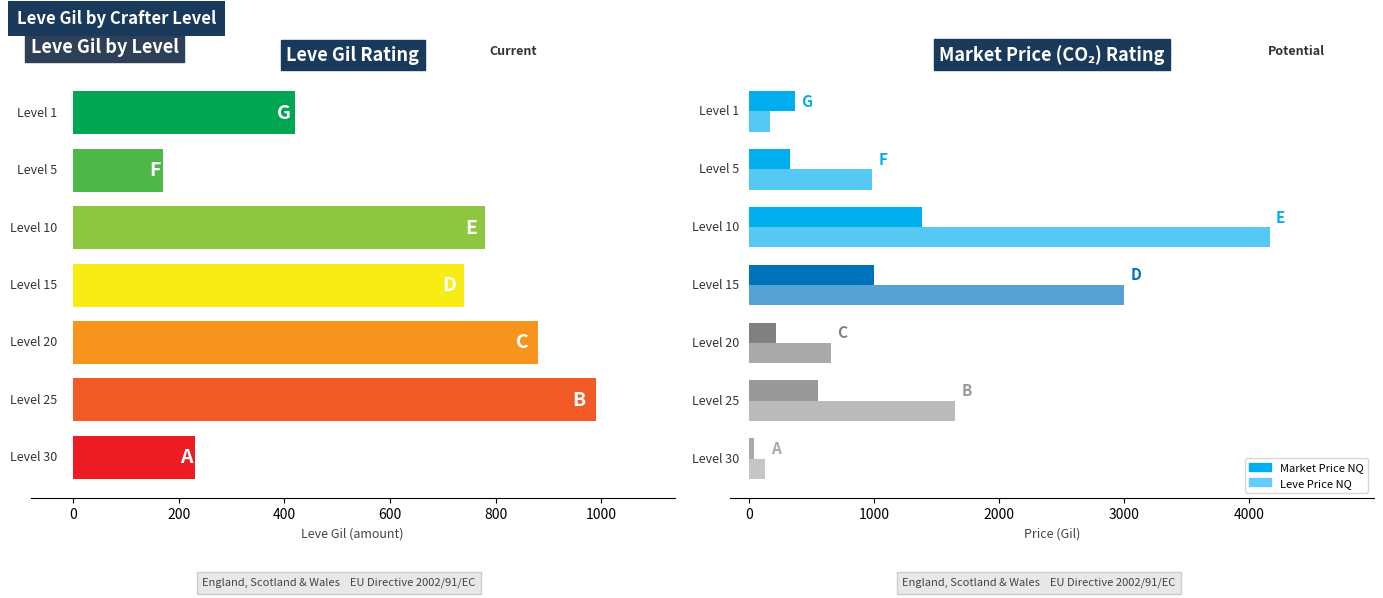

Reading right to left, transcribe all the data shown in this chart.

Market Price NQ: 1000=43.0	800=550.0	600=217.8	400=1000.0	200=1387.8	0=329.3	−200=366.4
Leve Price NQ: 1000=129.0	800=1650.0	600=653.4	400=3000.0	200=4163.4	0=988.0	−200=169.1